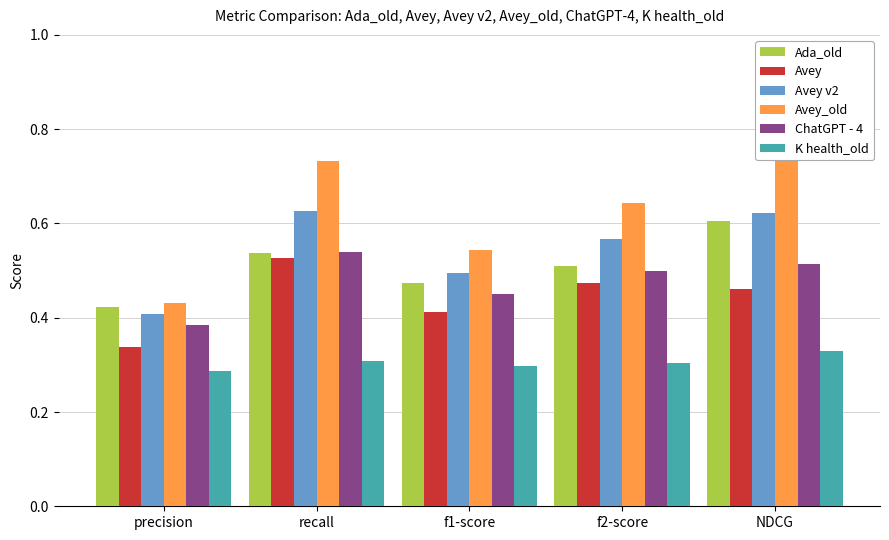

What is the sum of the Ada_old values at f1-score and f2-score?

1.0